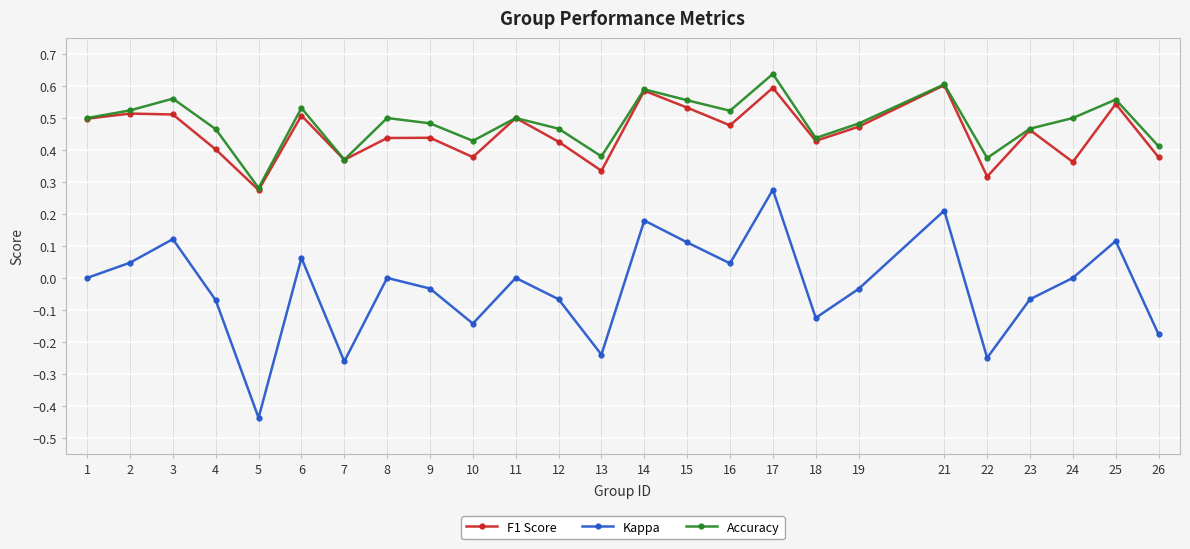

What are all the series names shown in the legend?

F1 Score, Kappa, Accuracy